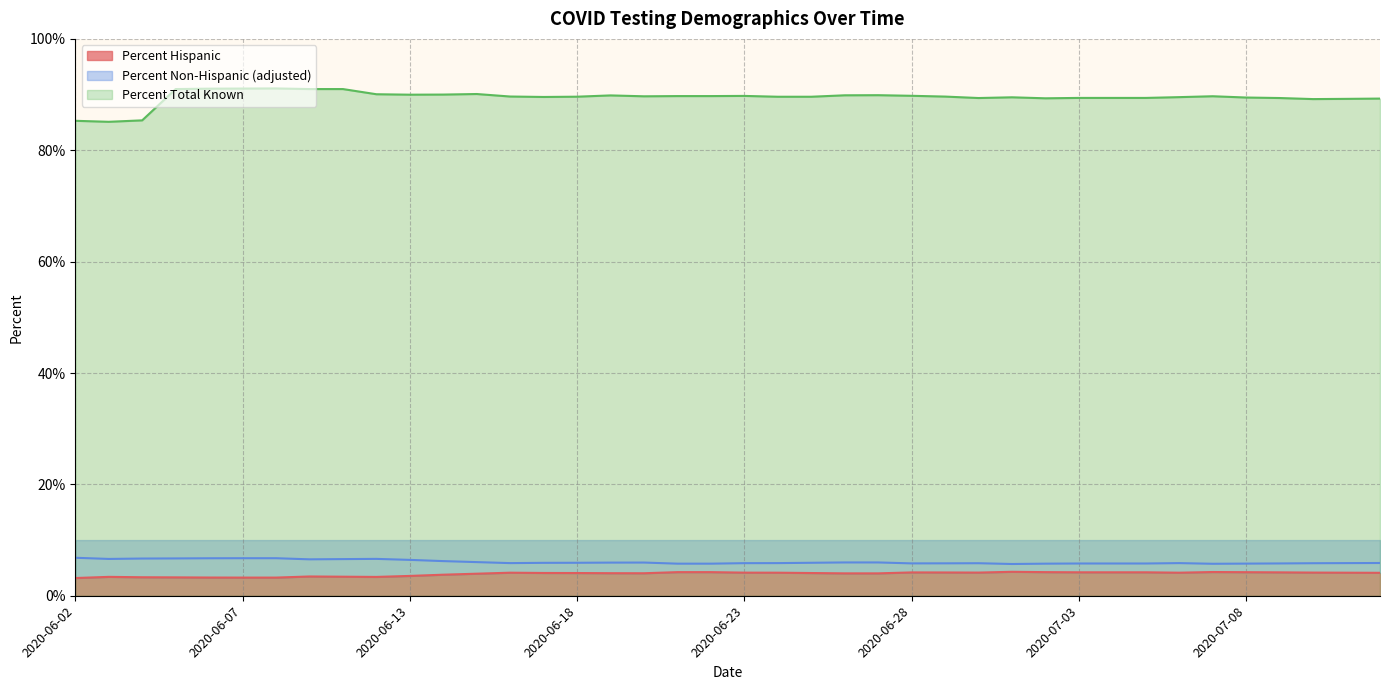

At which category is the sum across all series the highest?

2020-06-08